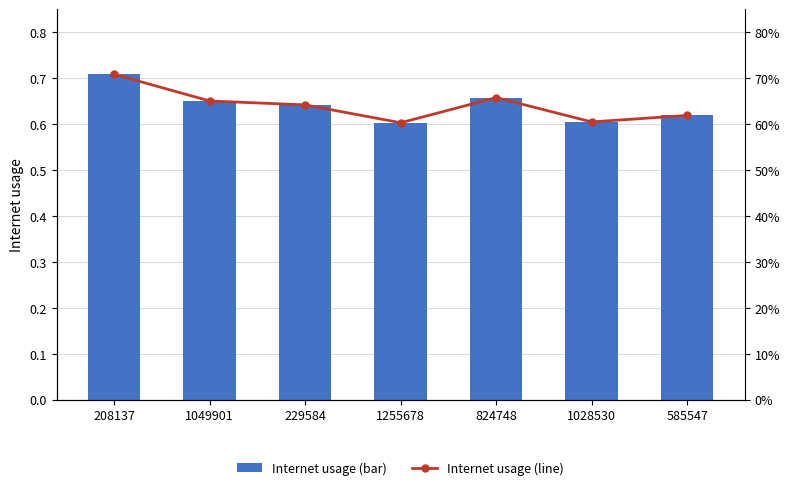

What is the lowest value of the Internet usage (line) series?

0.6